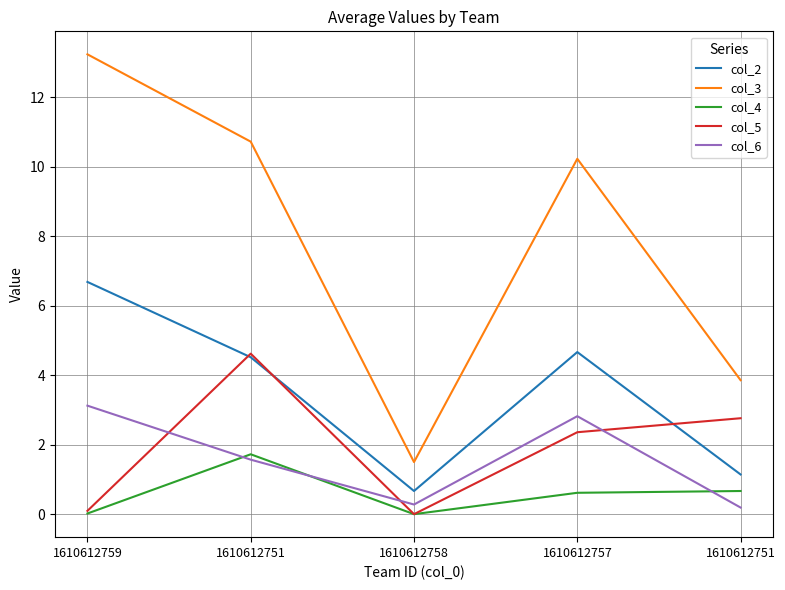

True or false: col_4 and col_2 intersect in this chart.

False